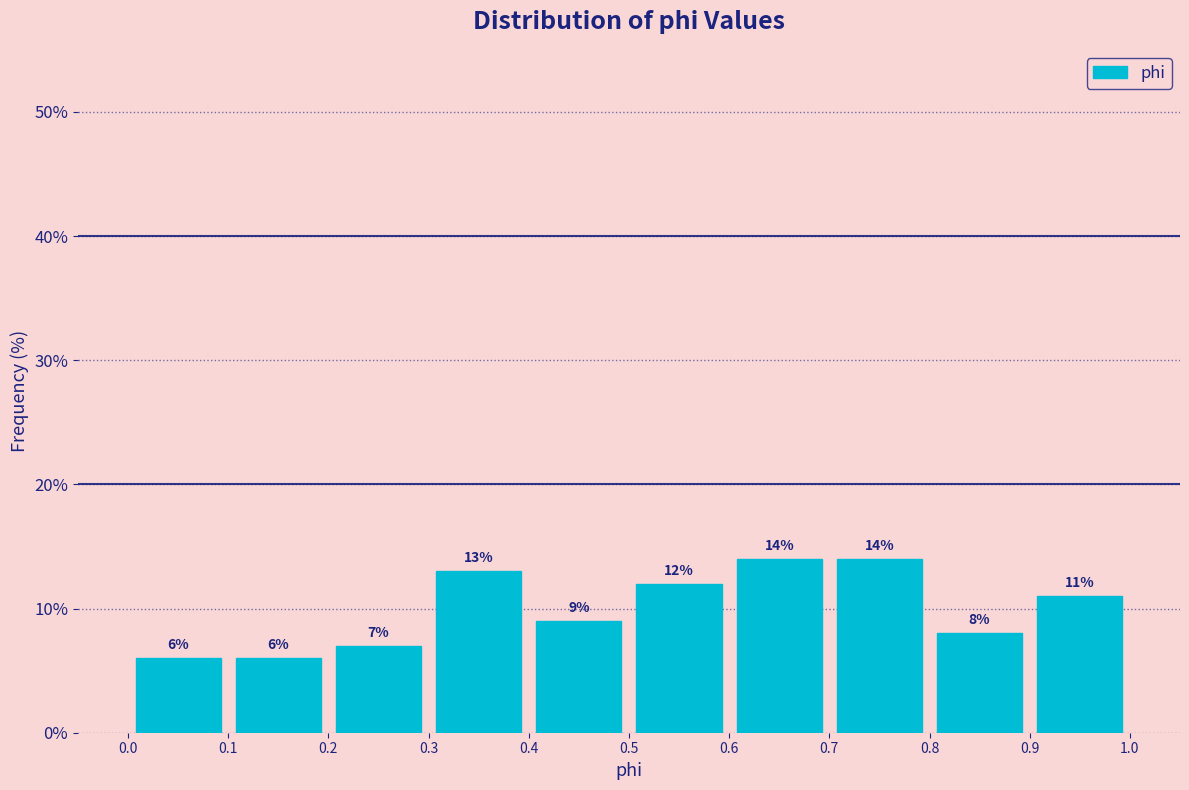

Reading left to right, transcribe this chart: for each bar, give the range it covers on the x-axis and its height.

0.0 to 0.1: 6
0.1 to 0.2: 6
0.2 to 0.3: 7
0.3 to 0.4: 13
0.4 to 0.5: 9
0.5 to 0.6: 12
0.6 to 0.7: 14
0.7 to 0.8: 14
0.8 to 0.9: 8
0.9 to 1.0: 11